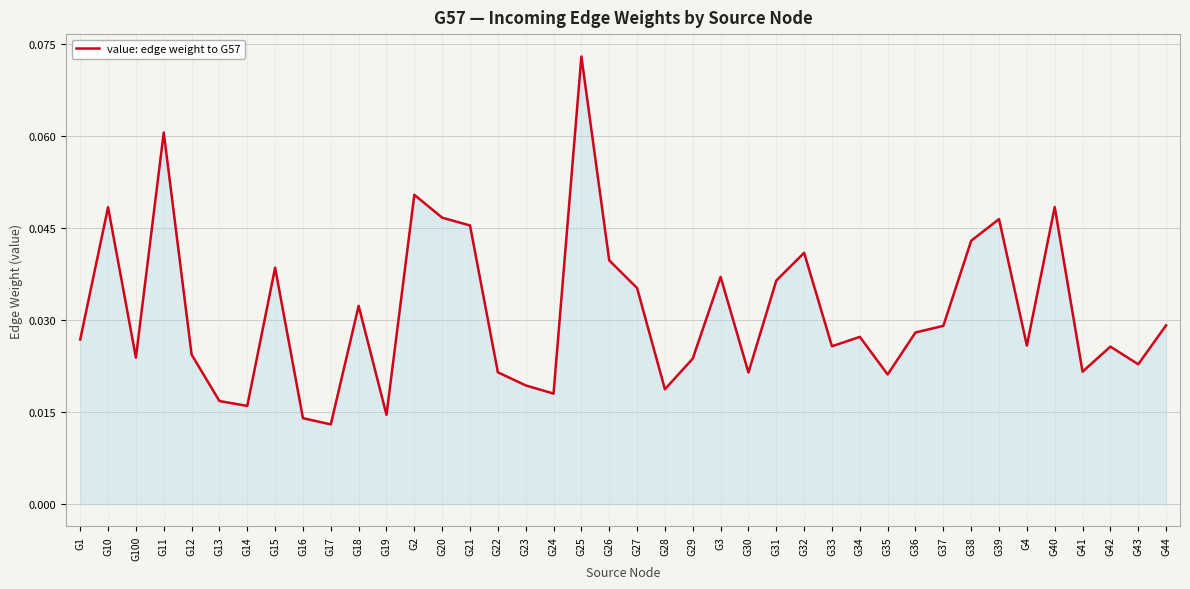

Which category has the highest value across all series?

G25